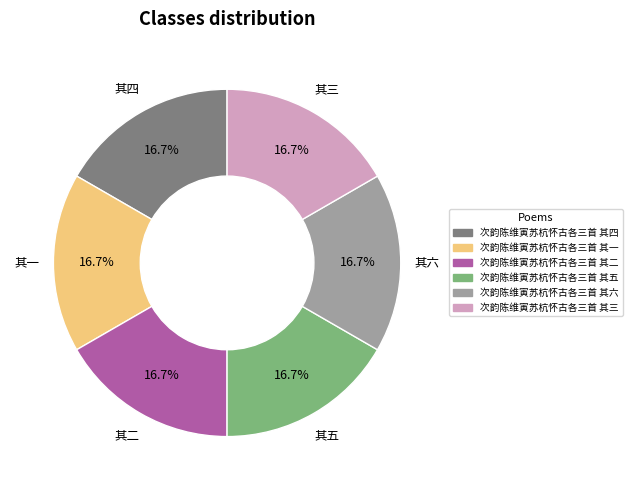

Is the sum of 次韵陈维寅苏杭怀古各三首 其三 and 次韵陈维寅苏杭怀古各三首 其五 greater than half?

No